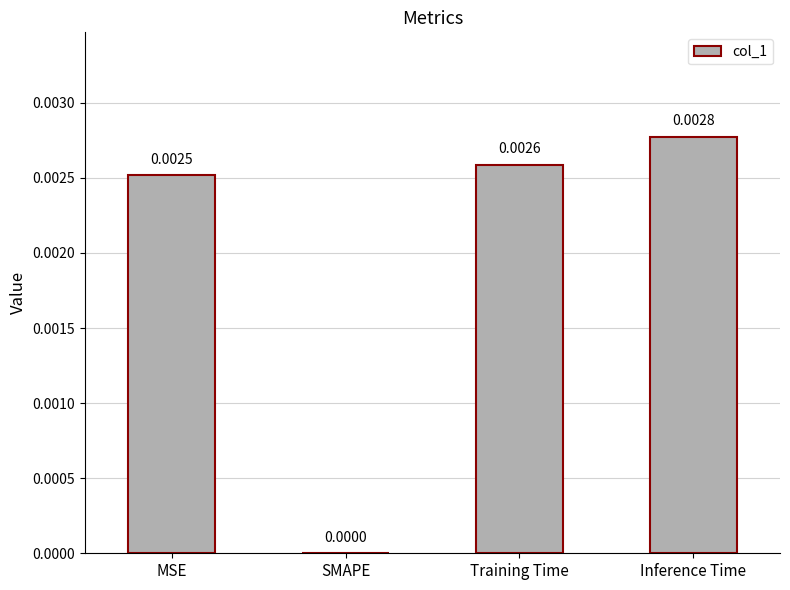

Between MSE and Training Time, which is larger?

Training Time